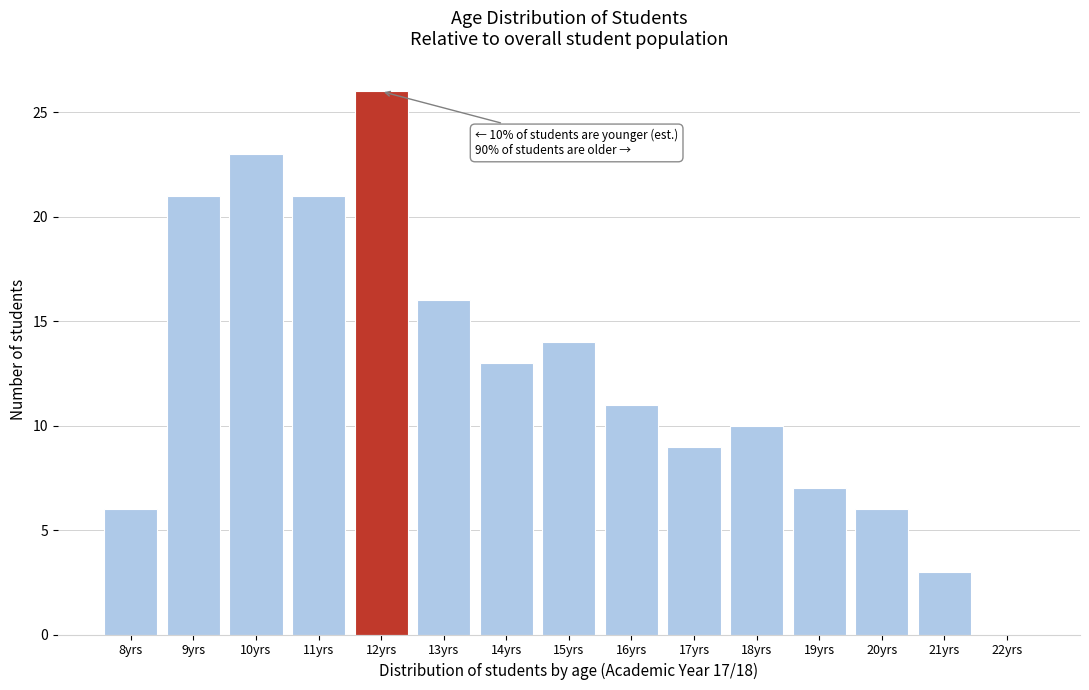

Reading left to right, list all the values displayed in this chart.

8yrs=6	9yrs=21	10yrs=23	11yrs=21	12yrs=26	13yrs=16	14yrs=13	15yrs=14	16yrs=11	17yrs=9	18yrs=10	19yrs=7	20yrs=6	21yrs=3	22yrs=0